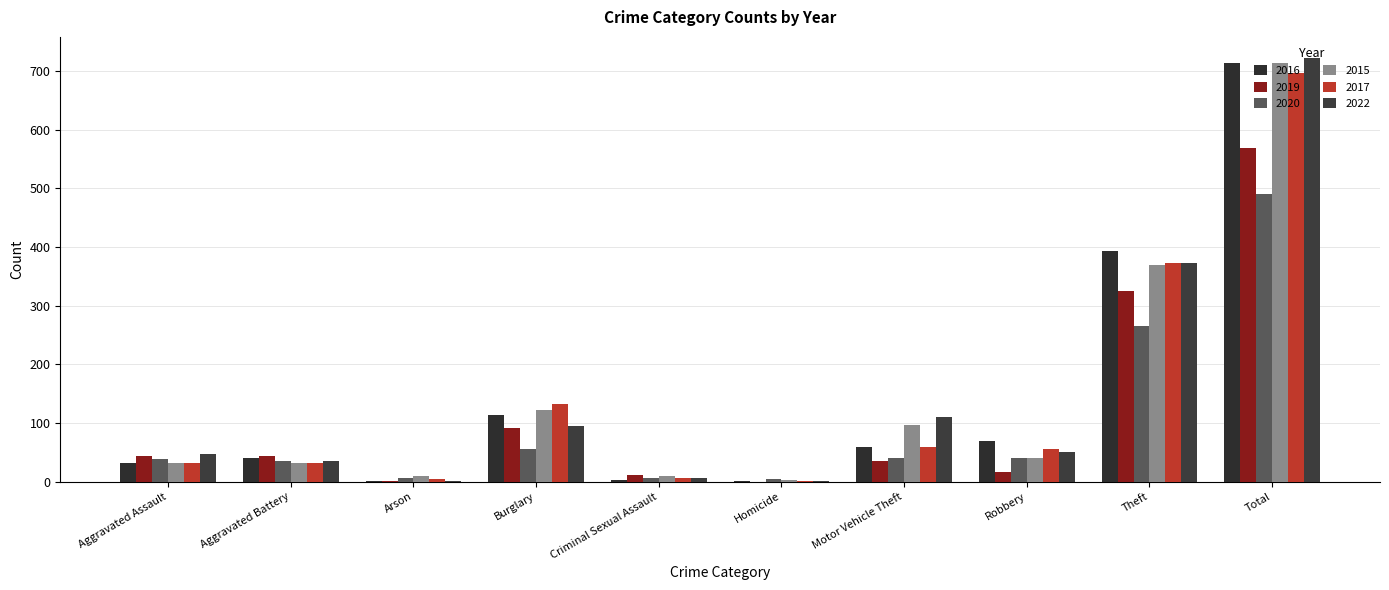

Is the value of 2022 at Aggravated Battery greater than the value of 2019 at Criminal Sexual Assault?

Yes